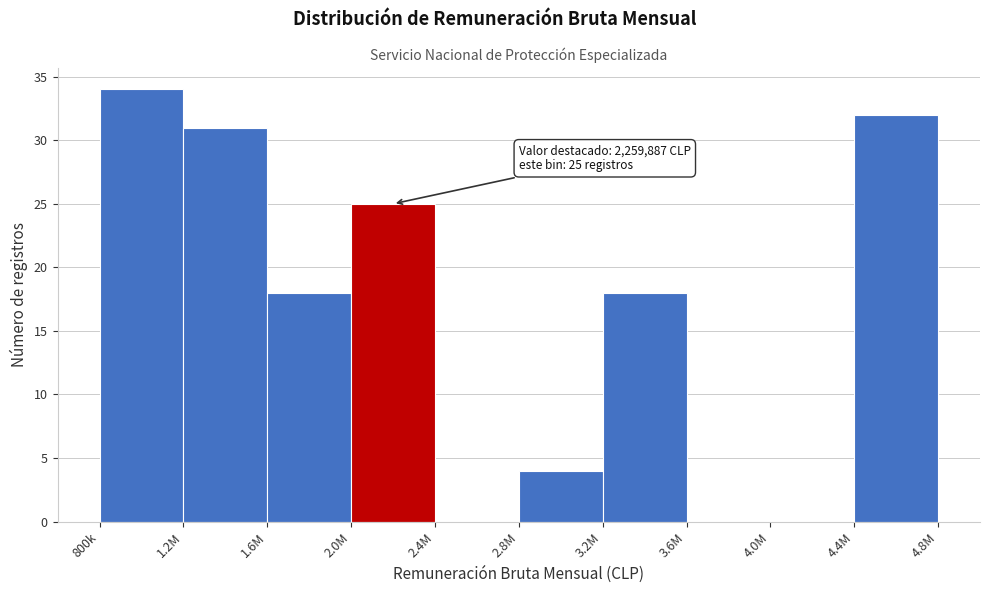

Reading left to right, extract all data points from this chart.

800k=34	1.2M=31	1.6M=18	2.0M=25	2.4M=0	2.8M=4	3.2M=18	3.6M=0	4.0M=0	4.4M=32